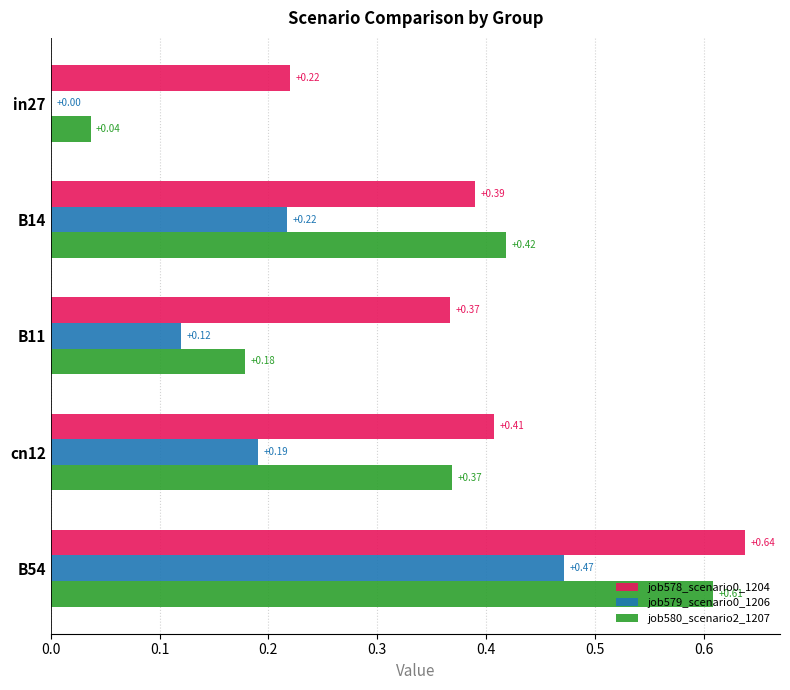

What is the total value across all series at in27?

0.3